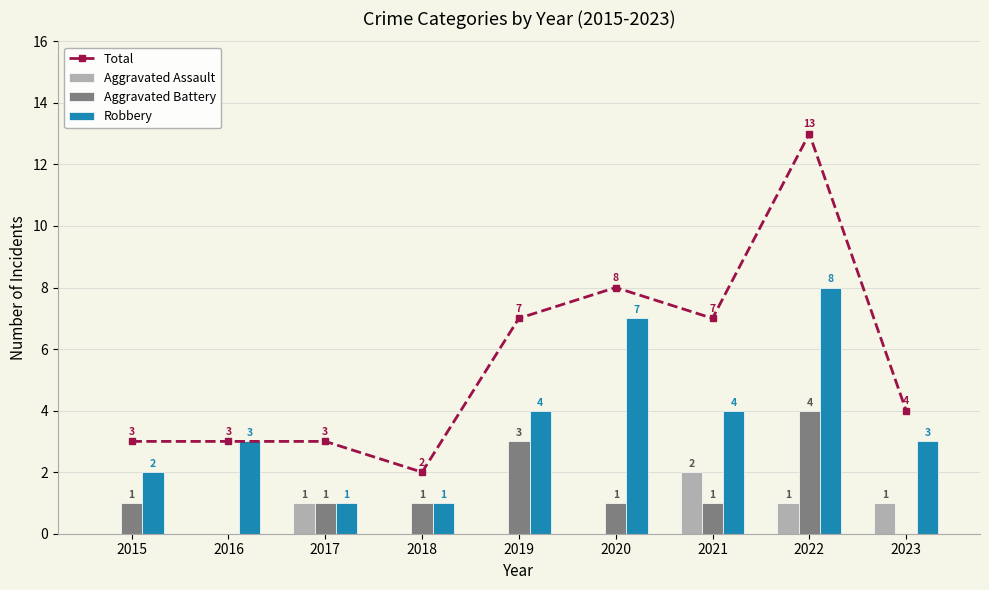

Reading left to right, list all the values displayed in this chart.

Total: 2015=3	2016=3	2017=3	2018=2	2019=7	2020=8	2021=7	2022=13	2023=4
Aggravated Assault: 2015=0	2016=0	2017=1	2018=0	2019=0	2020=0	2021=2	2022=1	2023=1
Aggravated Battery: 2015=1	2016=0	2017=1	2018=1	2019=3	2020=1	2021=1	2022=4	2023=0
Robbery: 2015=2	2016=3	2017=1	2018=1	2019=4	2020=7	2021=4	2022=8	2023=3